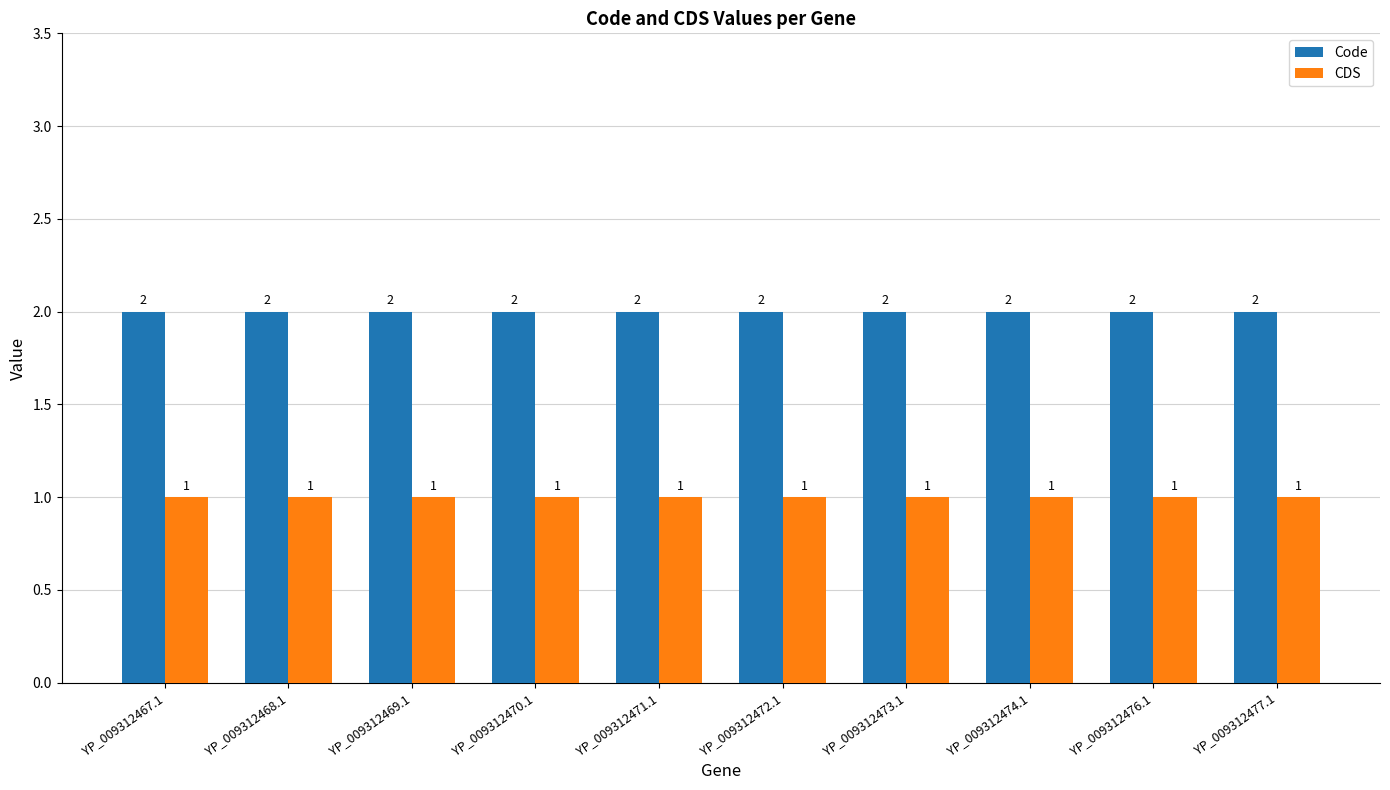

Reading left to right, transcribe all the data shown in this chart.

Code: YP_009312467.1=2	YP_009312468.1=2	YP_009312469.1=2	YP_009312470.1=2	YP_009312471.1=2	YP_009312472.1=2	YP_009312473.1=2	YP_009312474.1=2	YP_009312476.1=2	YP_009312477.1=2
CDS: YP_009312467.1=1	YP_009312468.1=1	YP_009312469.1=1	YP_009312470.1=1	YP_009312471.1=1	YP_009312472.1=1	YP_009312473.1=1	YP_009312474.1=1	YP_009312476.1=1	YP_009312477.1=1